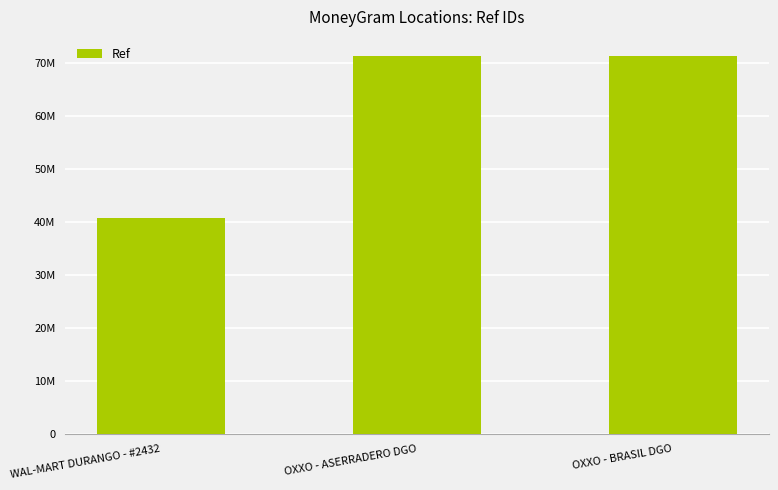

Are the bars horizontal?

No